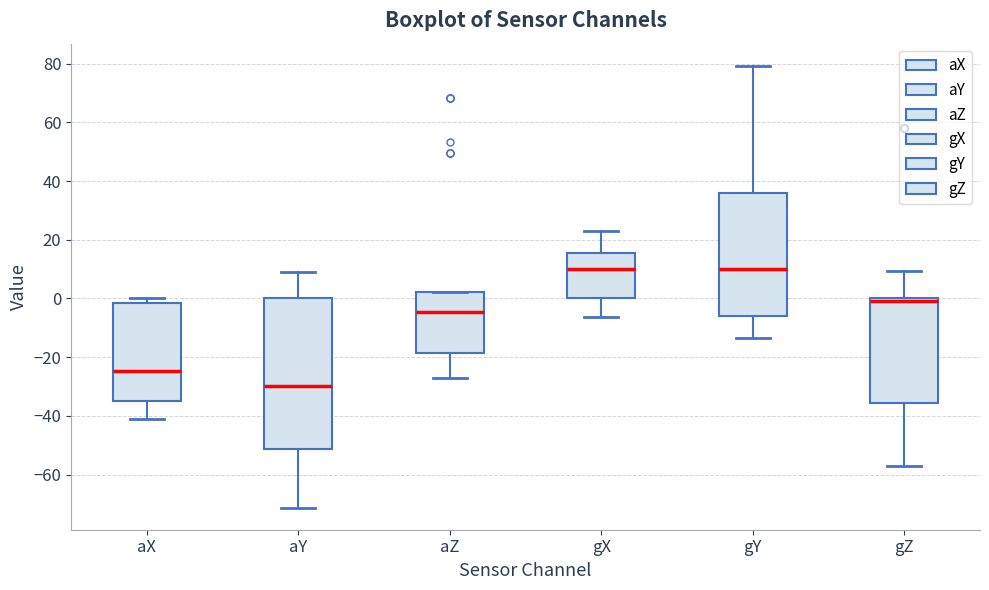

Comparing the boxes themselves (not the whiskers), which one is the tallest?

aY